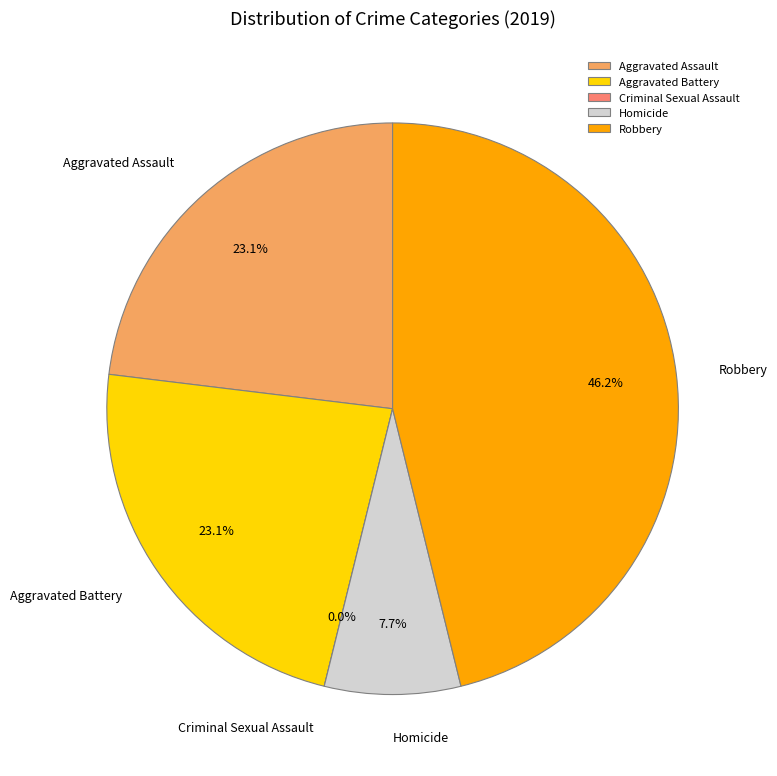

How many slices are in this pie chart?

5